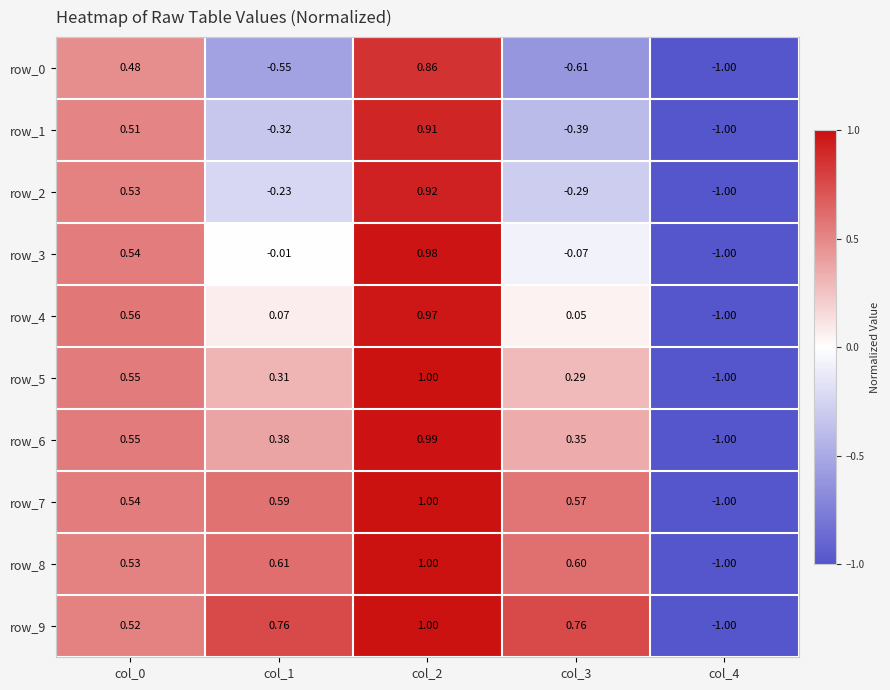

Is the value of row_4 at col_3 greater than the value of row_9 at col_0?

No